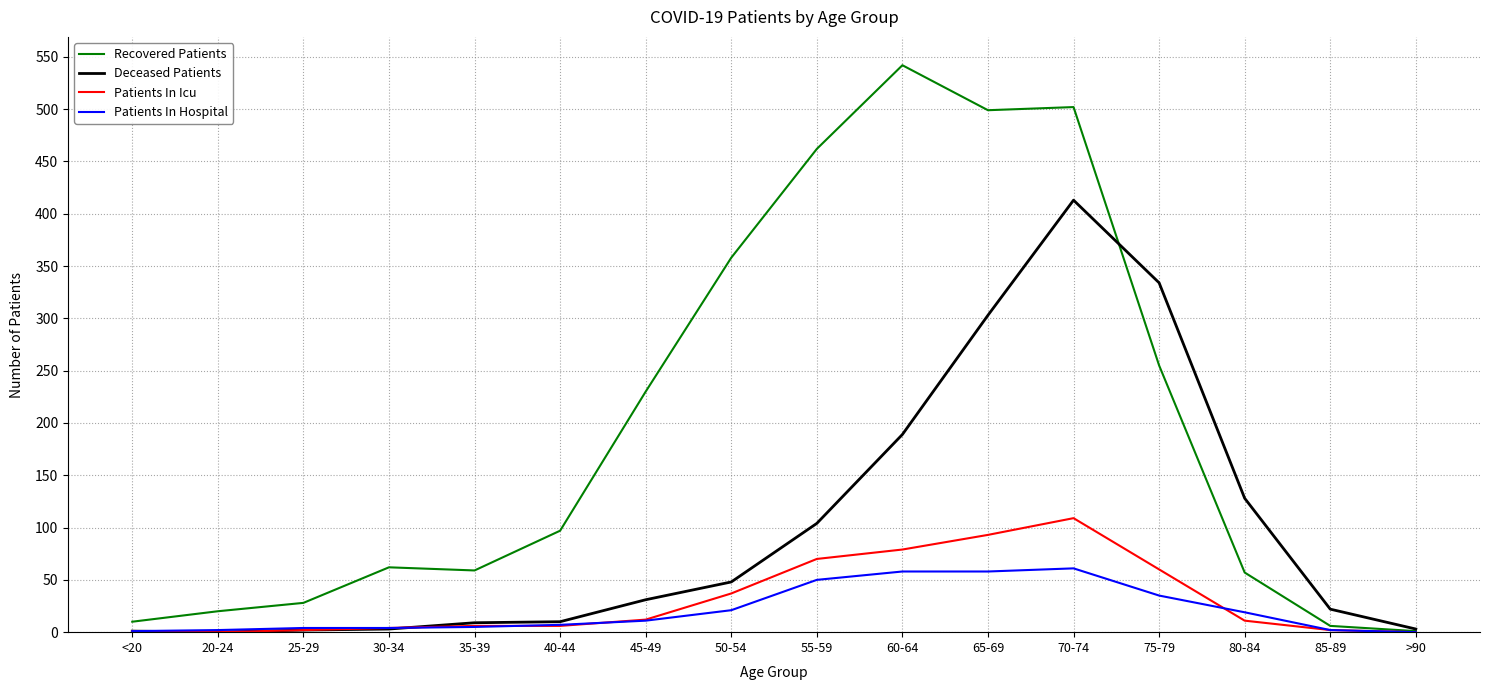

Is it true that Patients In Icu equals 37 at 55-59?

False